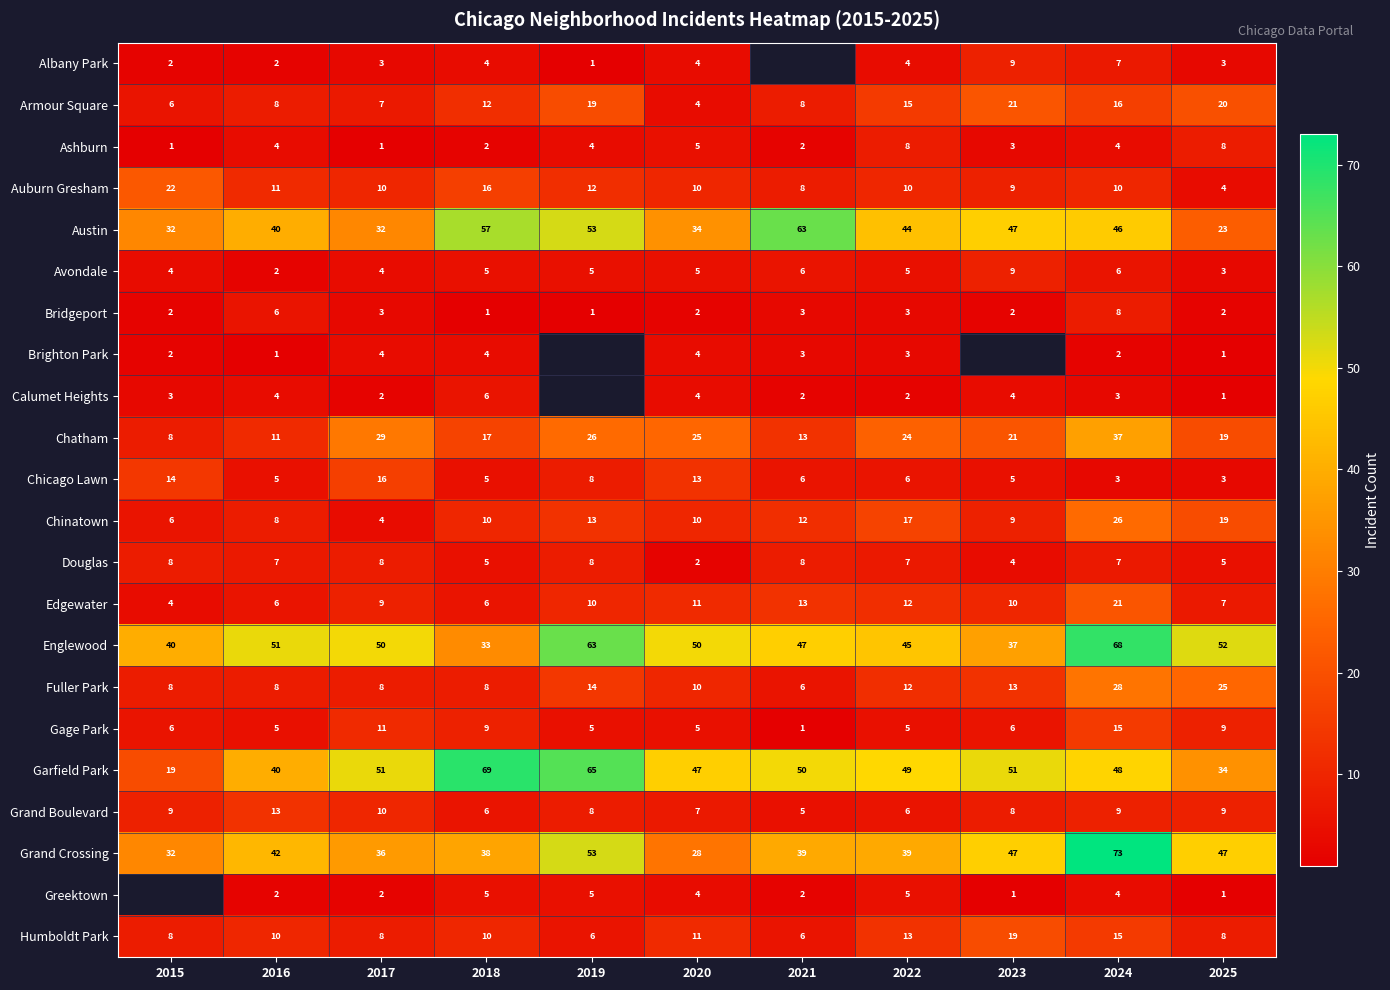

At how many categories does at least one series exceed 59?

4